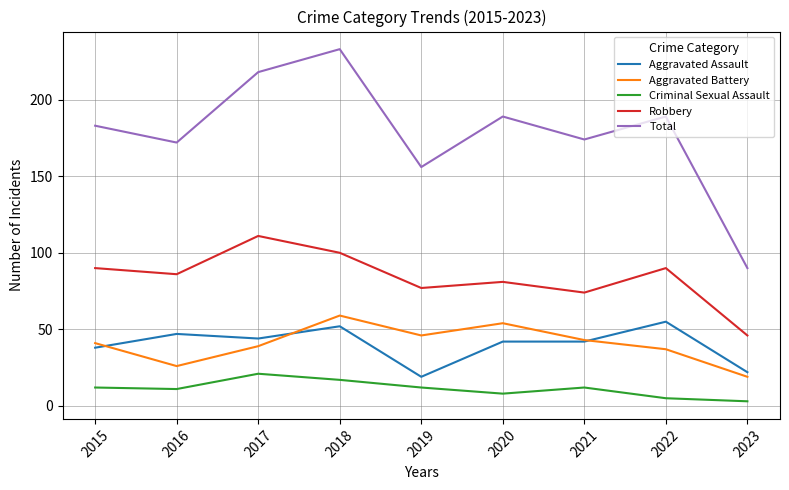

True or false: Robbery and Aggravated Battery cross at least once.

False